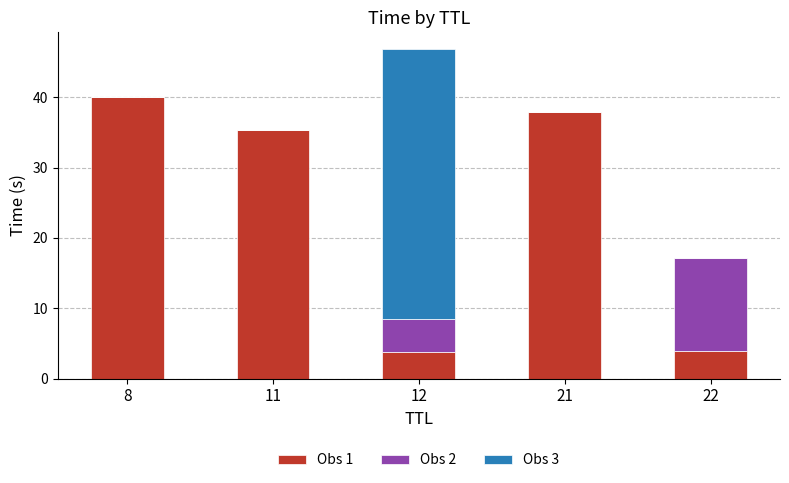

What are all the series names shown in the legend?

Obs 1, Obs 2, Obs 3